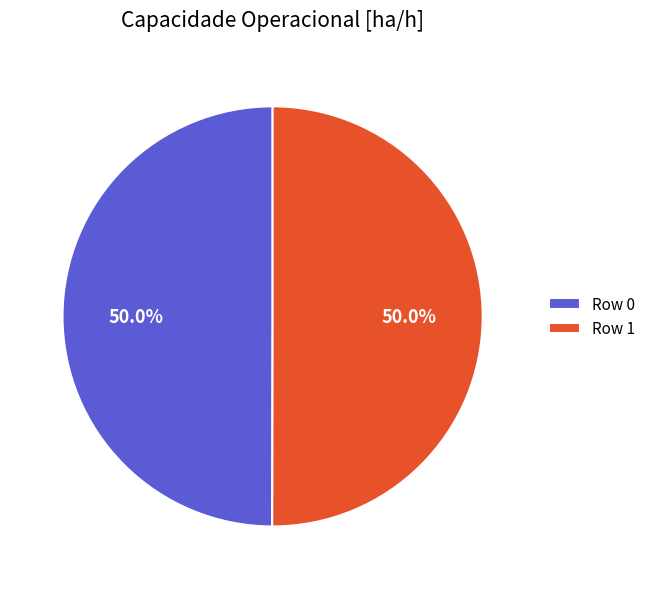

True or false: Row 1 accounts for 38% of the total.

False